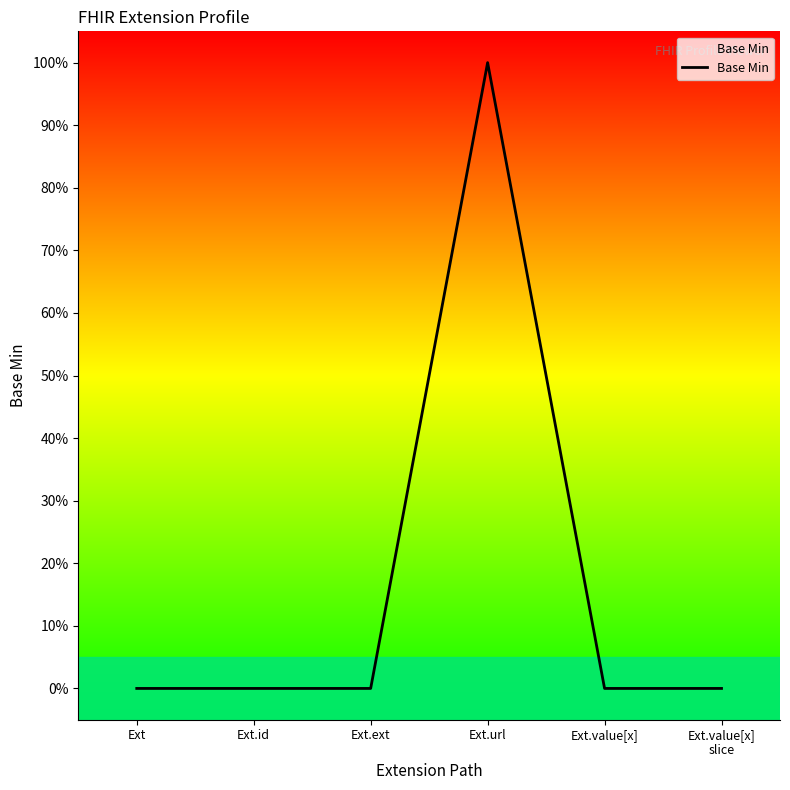

Where is the data nearest to the value 0?

Ext